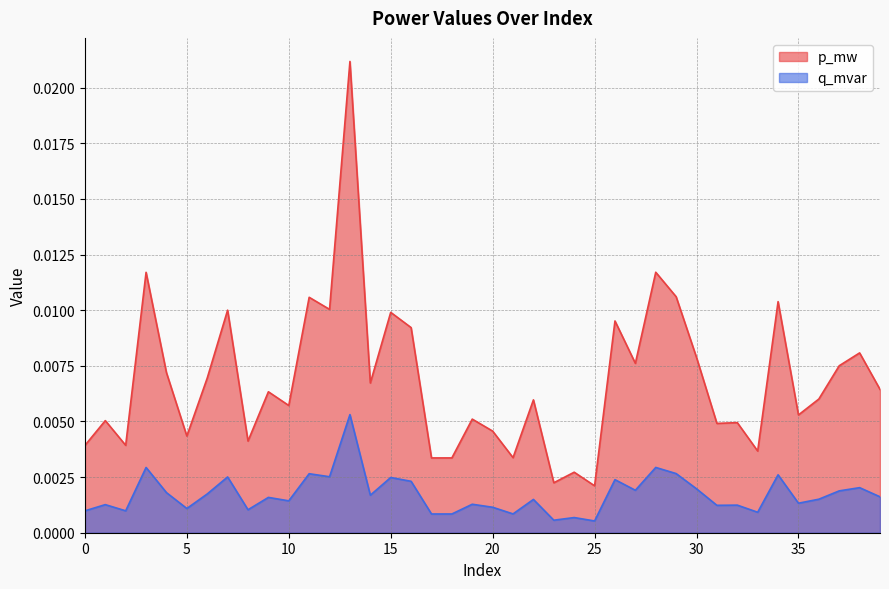

Rank the series at 6 from highest to lowest value.

p_mw, q_mvar